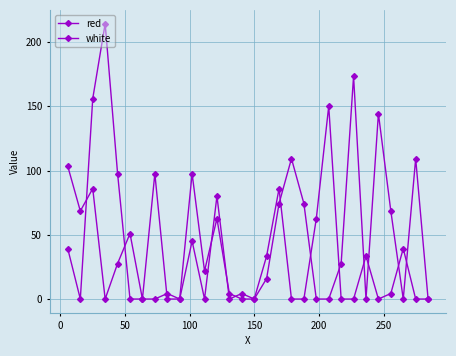

How many values in the red series are below 27?

14